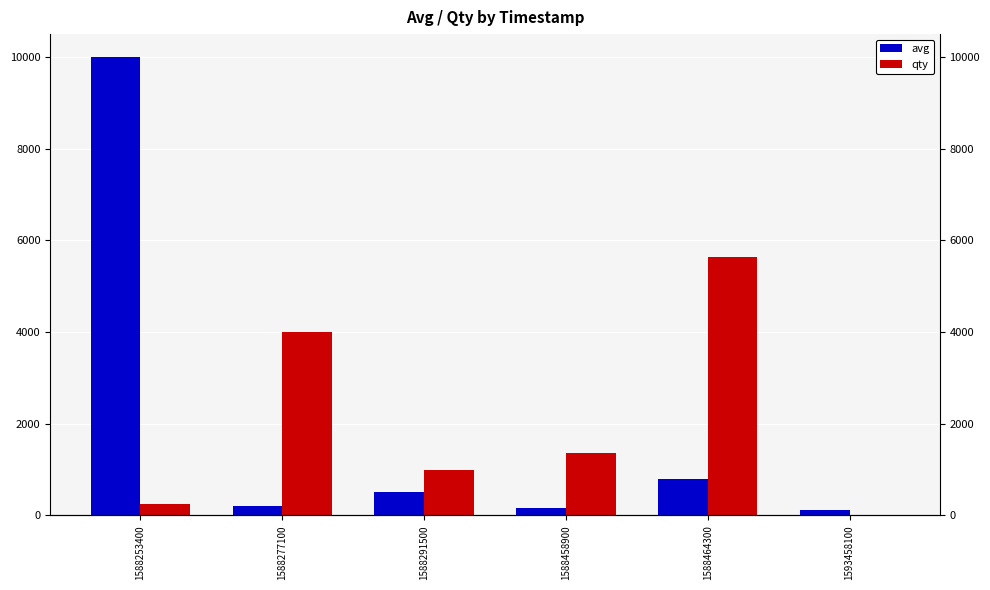

How many distinct data groups are displayed?

2